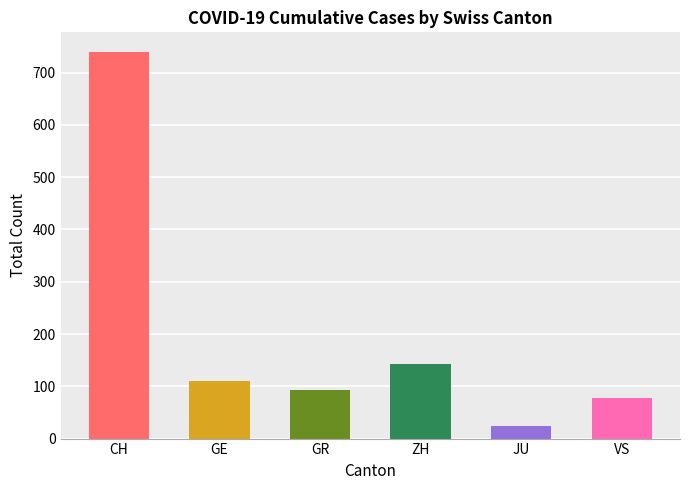

Rank the categories by value from highest to lowest.

CH, ZH, GE, GR, VS, JU